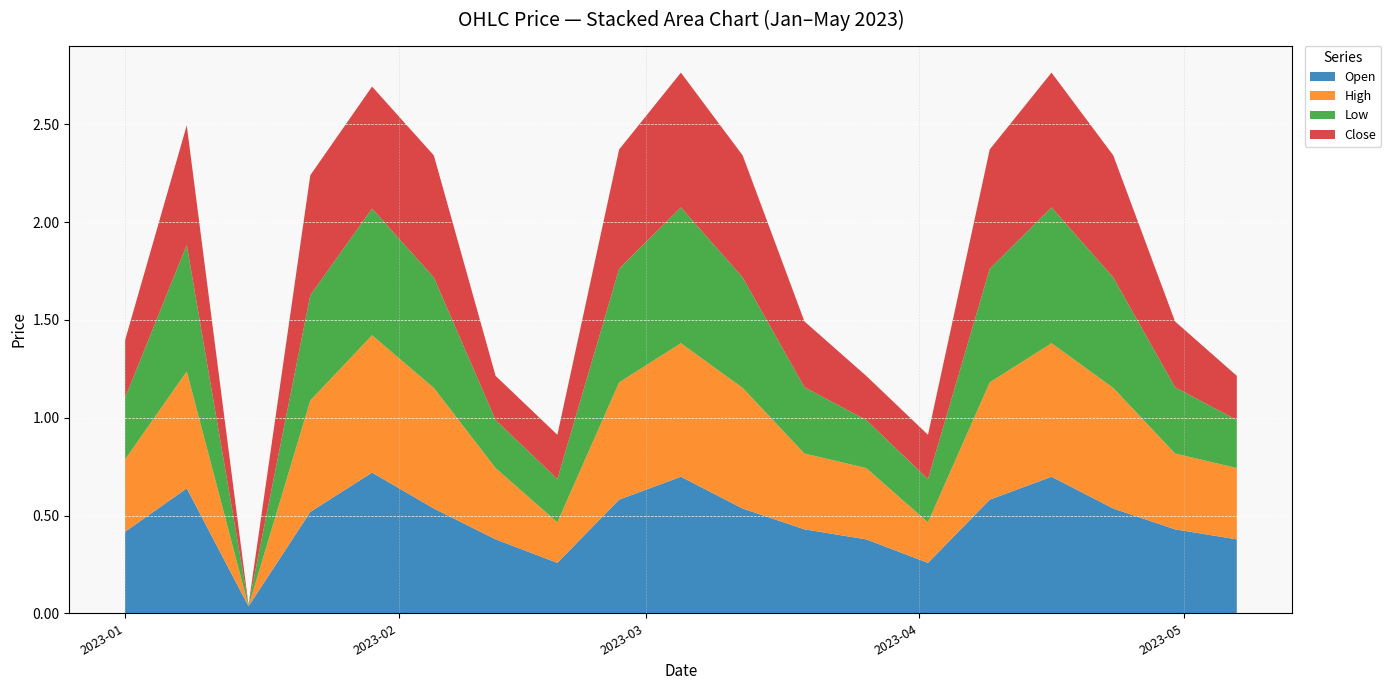

Reading left to right, list all the values displayed in this chart.

Open: 2023-01-01=0.4	2023-01-08=0.6	2023-01-15=0.0	2023-01-22=0.5	2023-01-29=0.7	2023-02-05=0.5	2023-02-12=0.4	2023-02-19=0.3	2023-02-26=0.6	2023-03-05=0.7	2023-03-12=0.5	2023-03-19=0.4	2023-03-26=0.4	2023-04-02=0.3	2023-04-09=0.6	2023-04-16=0.7	2023-04-23=0.5	2023-04-30=0.4	2023-05-07=0.4
High: 2023-01-01=0.4	2023-01-08=0.6	2023-01-15=0.0	2023-01-22=0.6	2023-01-29=0.7	2023-02-05=0.6	2023-02-12=0.4	2023-02-19=0.2	2023-02-26=0.6	2023-03-05=0.7	2023-03-12=0.6	2023-03-19=0.4	2023-03-26=0.4	2023-04-02=0.2	2023-04-09=0.6	2023-04-16=0.7	2023-04-23=0.6	2023-04-30=0.4	2023-05-07=0.4
Low: 2023-01-01=0.3	2023-01-08=0.6	2023-01-15=0.0	2023-01-22=0.5	2023-01-29=0.6	2023-02-05=0.6	2023-02-12=0.2	2023-02-19=0.2	2023-02-26=0.6	2023-03-05=0.7	2023-03-12=0.6	2023-03-19=0.3	2023-03-26=0.2	2023-04-02=0.2	2023-04-09=0.6	2023-04-16=0.7	2023-04-23=0.6	2023-04-30=0.3	2023-05-07=0.2
Close: 2023-01-01=0.3	2023-01-08=0.6	2023-01-15=0.0	2023-01-22=0.6	2023-01-29=0.6	2023-02-05=0.6	2023-02-12=0.2	2023-02-19=0.2	2023-02-26=0.6	2023-03-05=0.7	2023-03-12=0.6	2023-03-19=0.3	2023-03-26=0.2	2023-04-02=0.2	2023-04-09=0.6	2023-04-16=0.7	2023-04-23=0.6	2023-04-30=0.3	2023-05-07=0.2